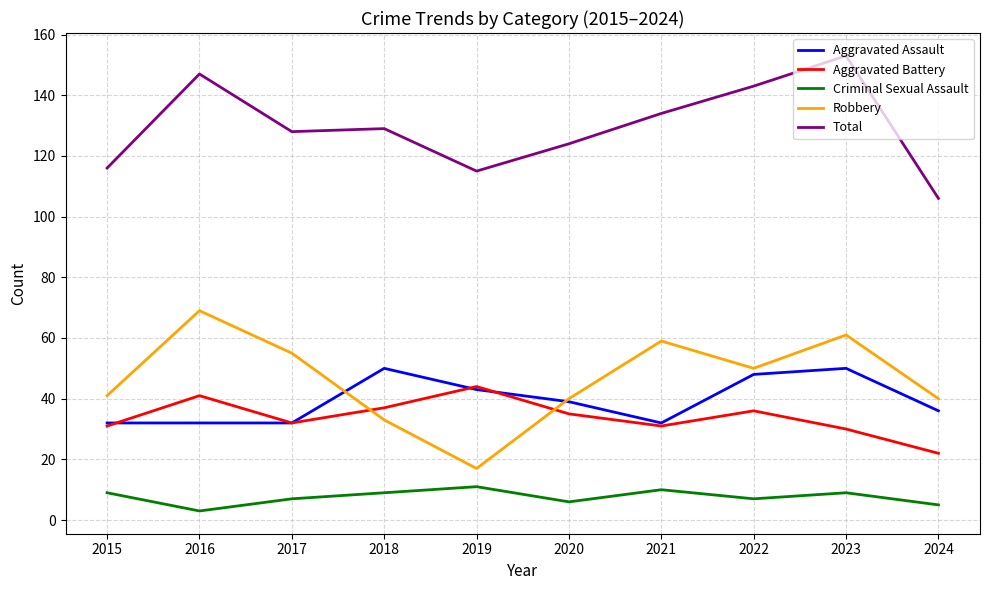

True or false: Total and Aggravated Assault intersect in this chart.

False